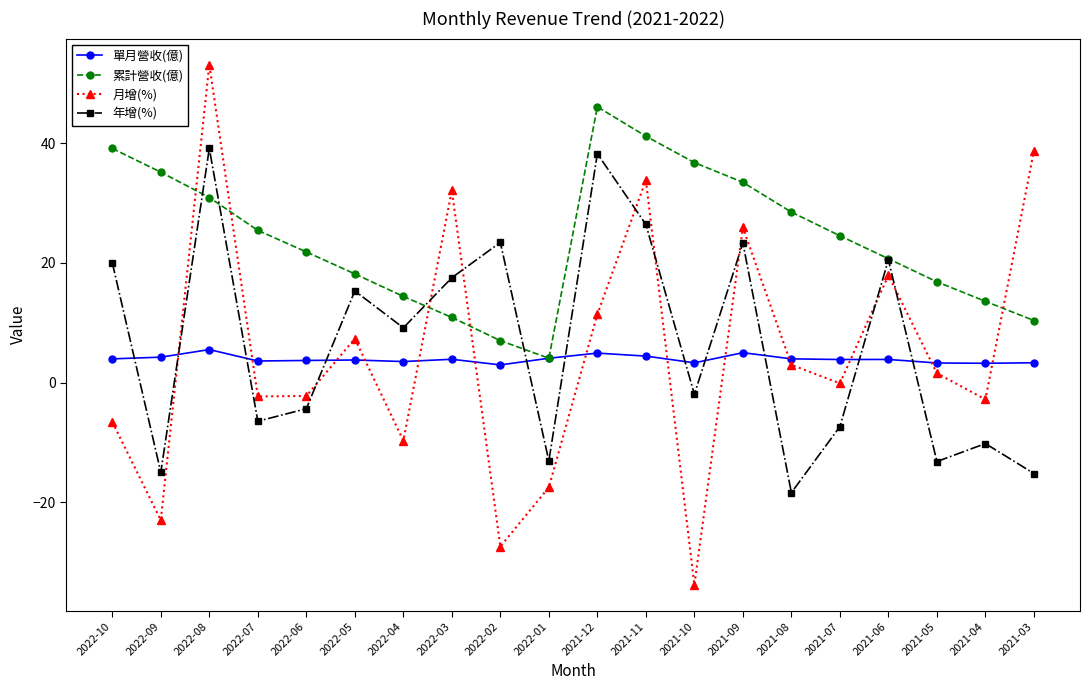

What is the value of the 累計營收(億) point at the 9th from the left?

7.0